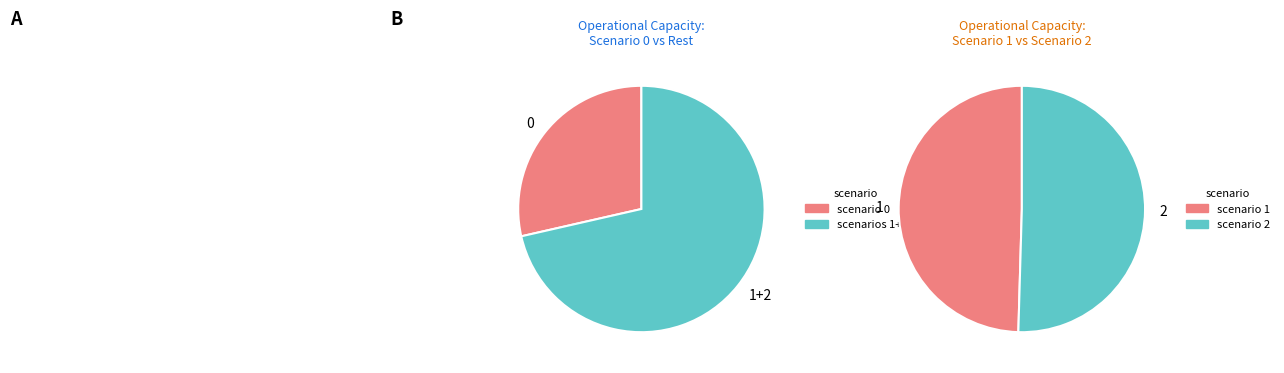

How much of the chart is everything except 1?

64.6%